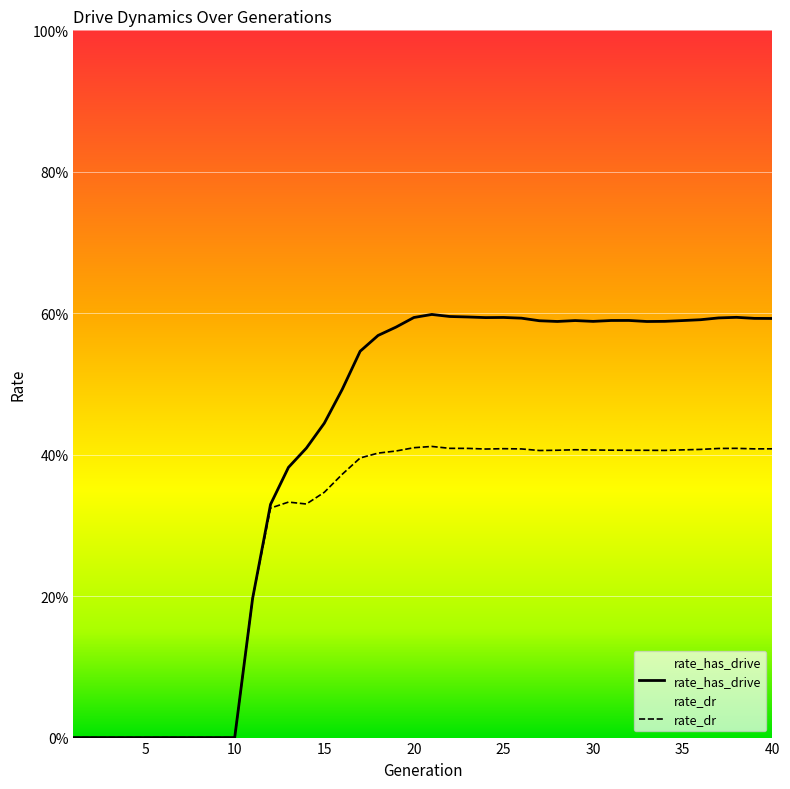

Reading right to left, list all the values displayed in this chart.

rate_has_drive: 0.6	0.6	0.6	0.6	0.6	0.6	0.6	0.6	0.6	0.6	0.6	0.6	0.6	0.6	0.6	0.6	0.6	0.6	0.6	0.6	0.6	0.6	0.6	0.5	0.5	0.4	0.4	0.4	0.3	0.2	0.0	0.0	0.0	0.0	0.0	0.0	0.0	0.0	0.0	0.0
rate_dr: 0.4	0.4	0.4	0.4	0.4	0.4	0.4	0.4	0.4	0.4	0.4	0.4	0.4	0.4	0.4	0.4	0.4	0.4	0.4	0.4	0.4	0.4	0.4	0.4	0.4	0.3	0.3	0.3	0.3	0.2	0.0	0.0	0.0	0.0	0.0	0.0	0.0	0.0	0.0	0.0